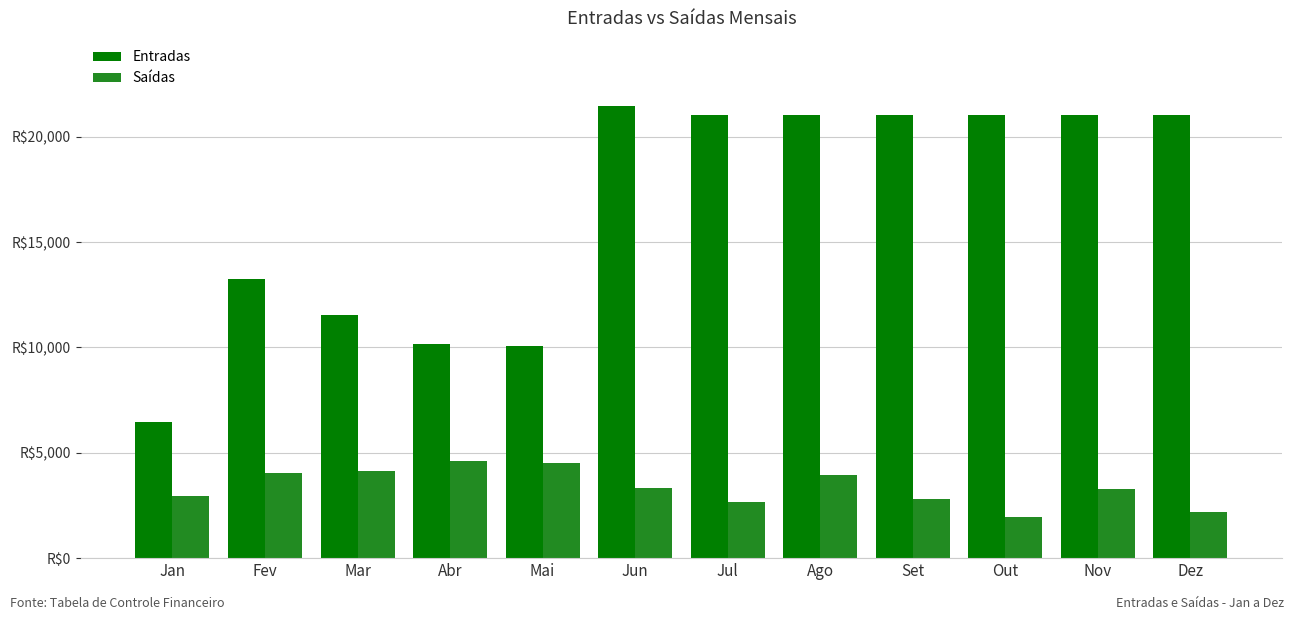

Where does the Saídas series first go above 3325?

Fev